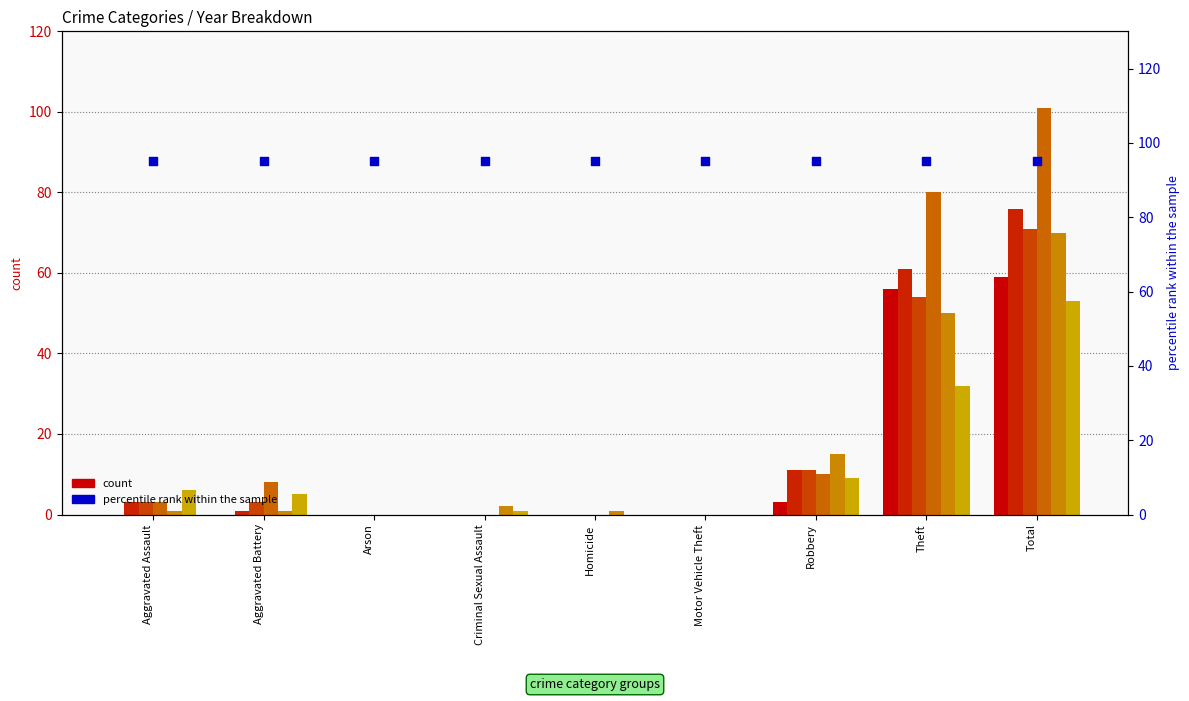

Which series reaches the maximum Y coordinate?

2018